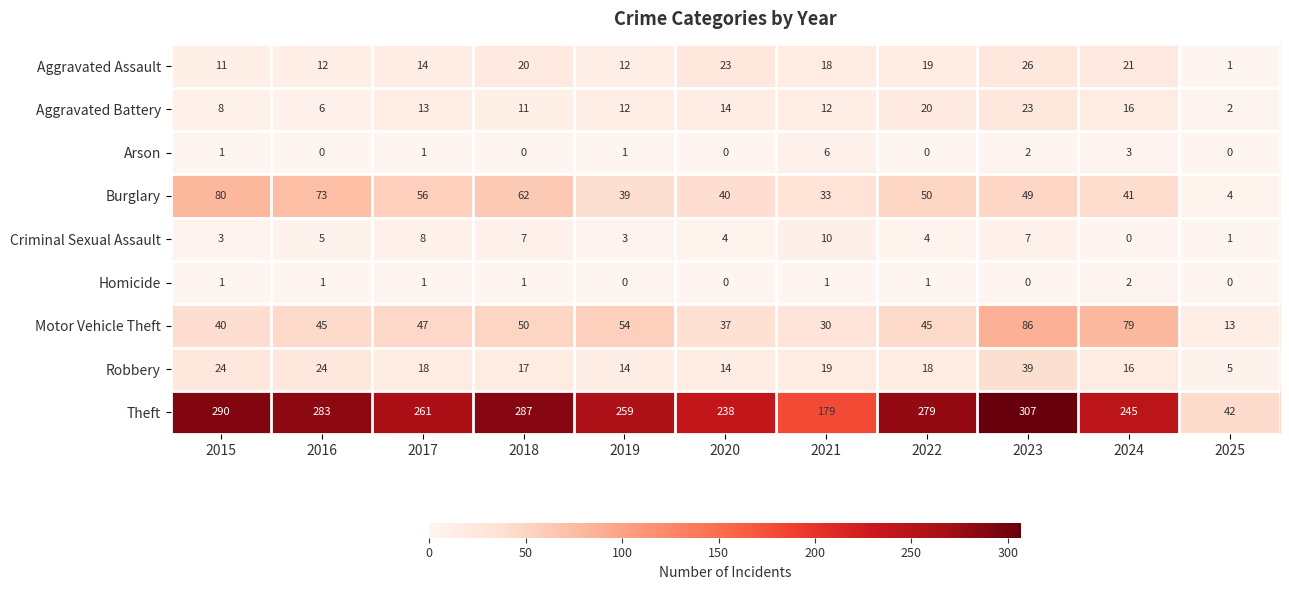

What is the spread (max minus min) of values at 2015?

289